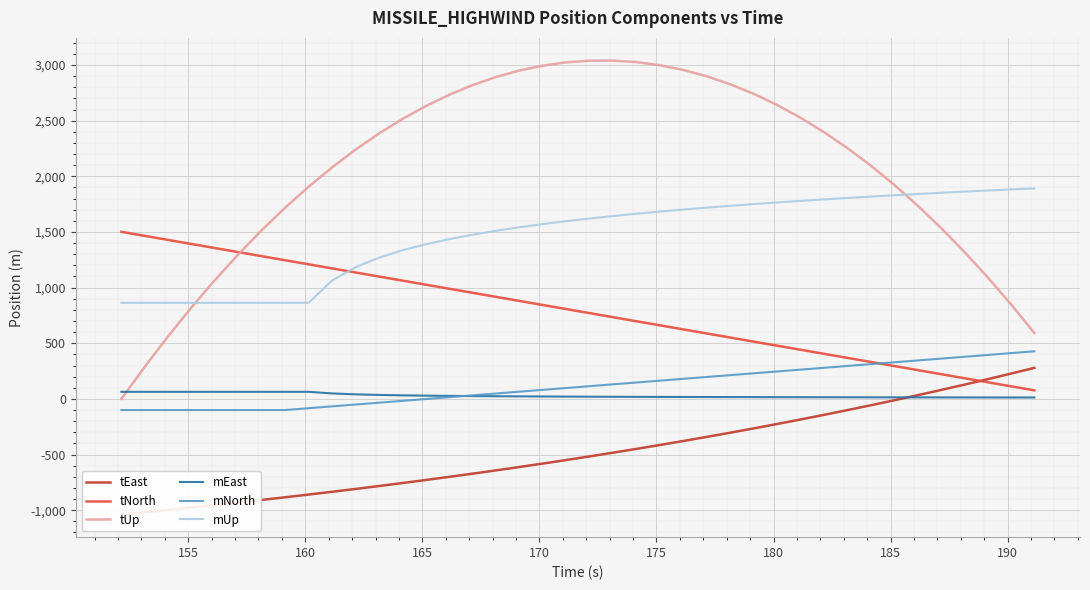

How many series are shown in this chart?

6